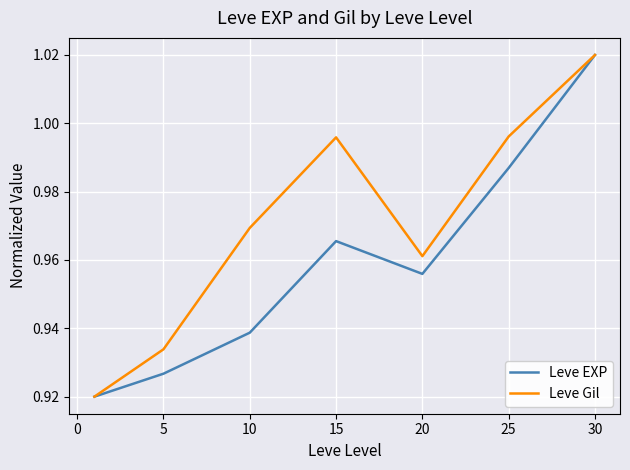

What is the sum of all Leve Gil values?

6.8